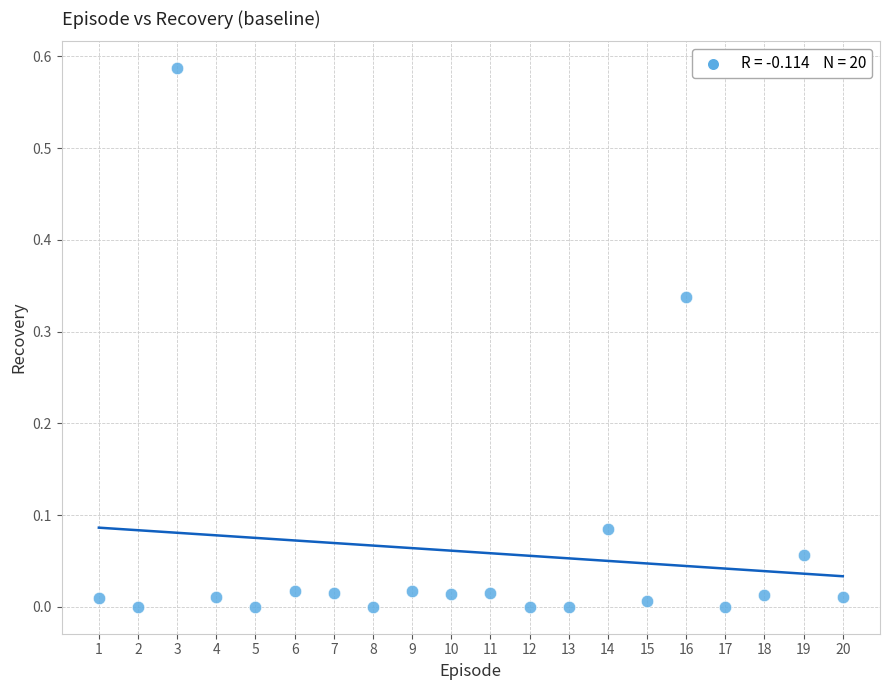

What is the range of X values (max minus min)?

19.0